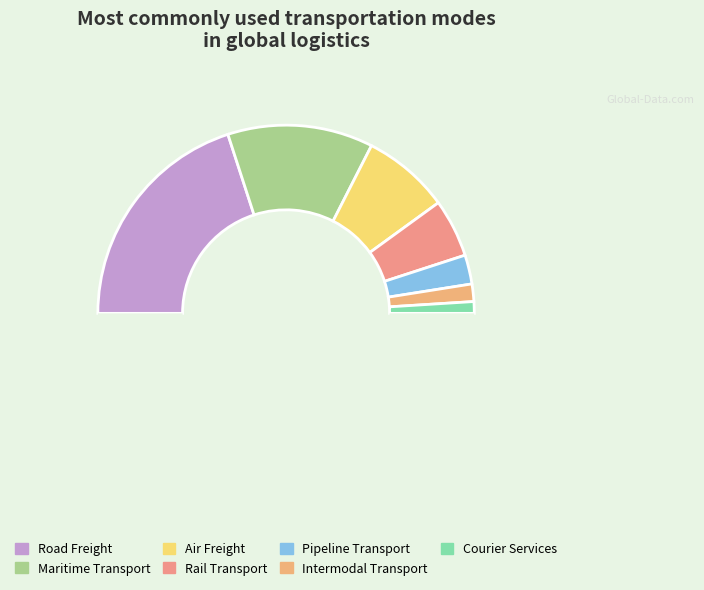

Count the number of slices in the pie.

8